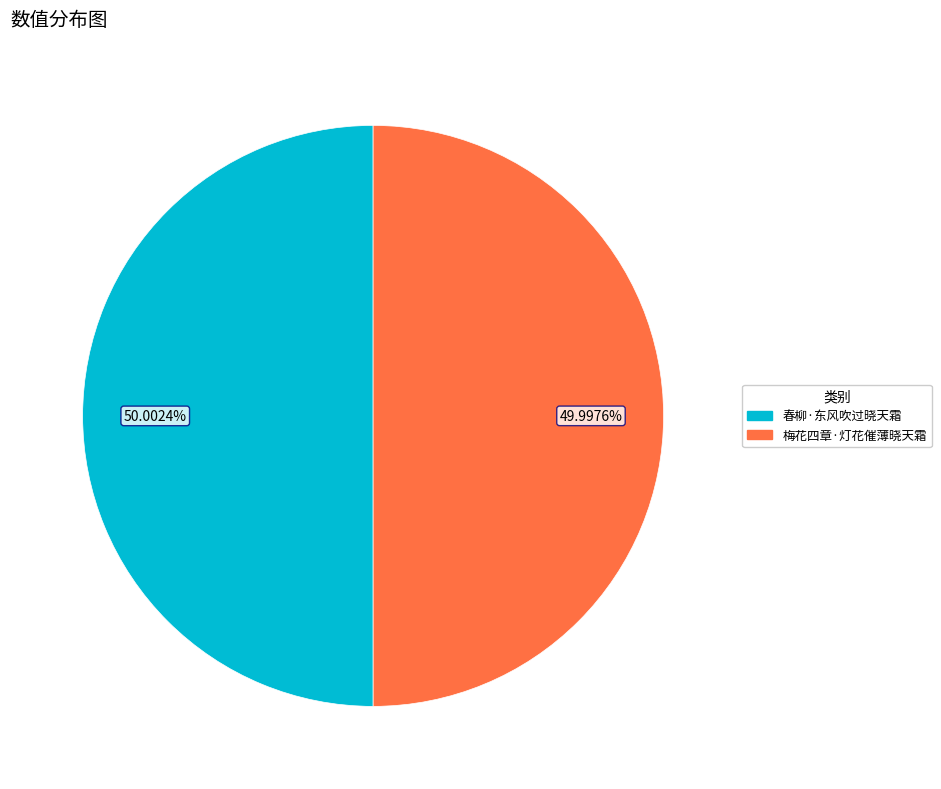

What portion of the pie excludes 春柳·东风吹过晓天霜?

50.0%